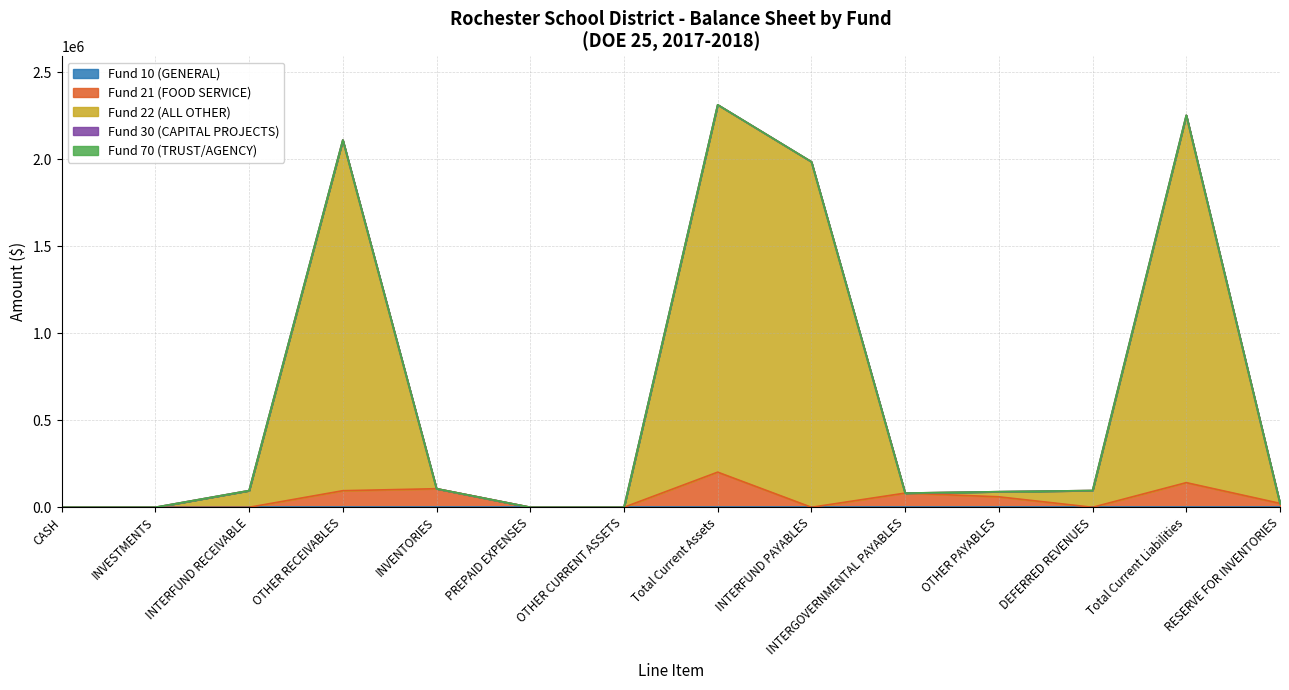

What is the sum of all Fund 22 (ALL OTHER) values?

8446214.7